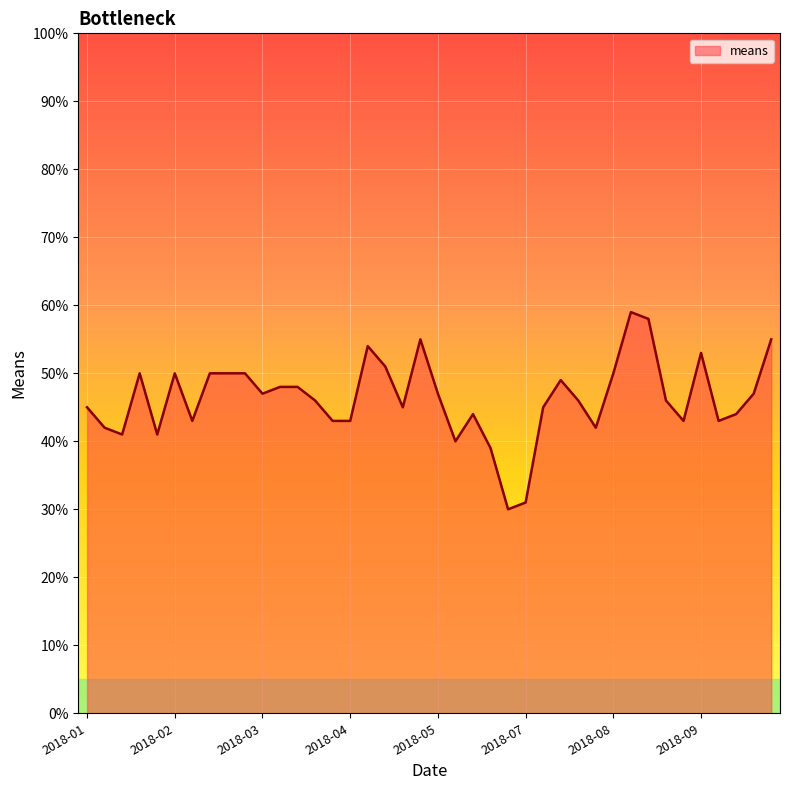

What is the difference between the maximum and minimum values?

29